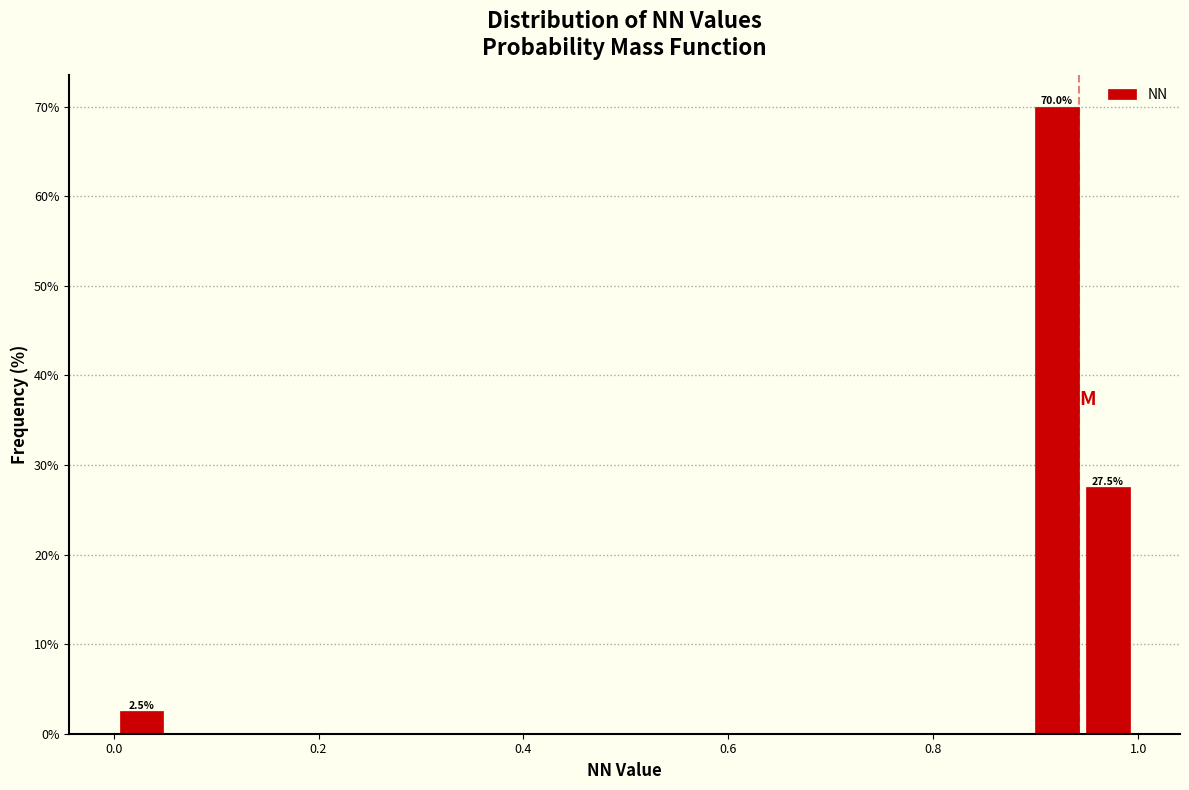

Around what value on the x-axis is the tallest bar? Give the approximate position of its centre, as read against the axis.

0.92